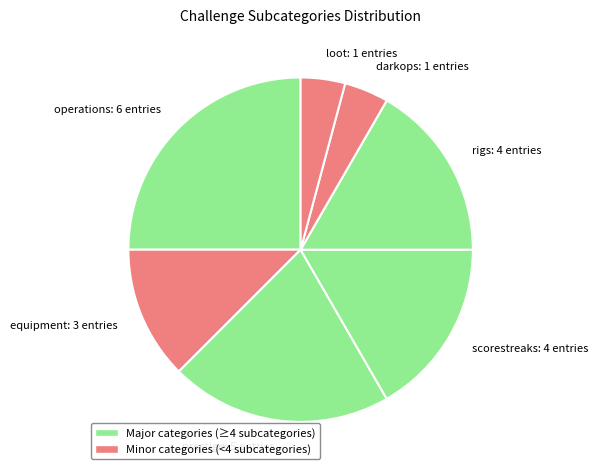

Which slice is the largest?

operations